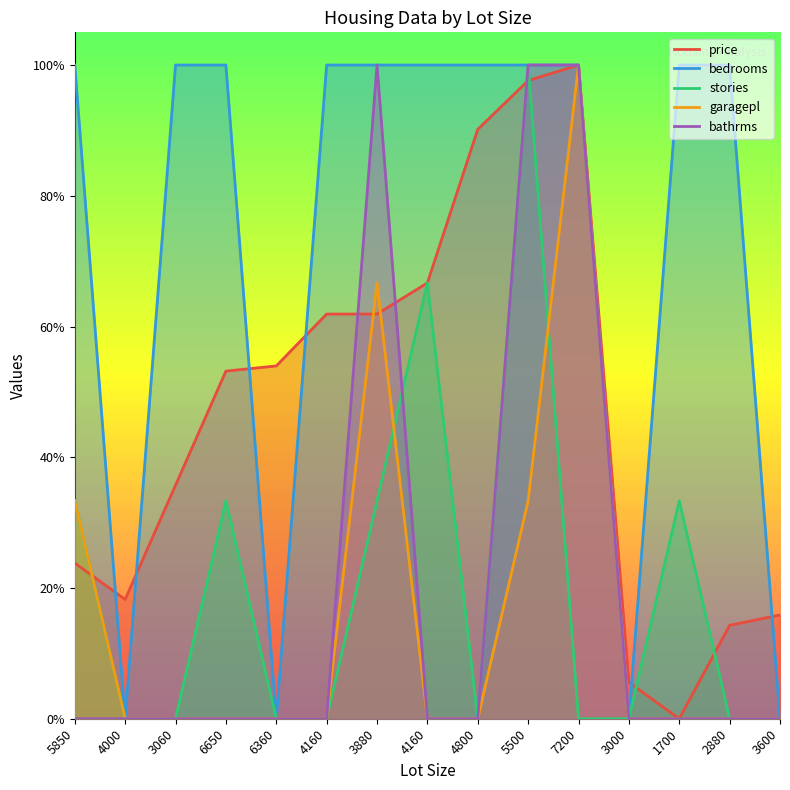

Is the value of bedrooms at 1700 greater than the value of bathrms at 4160?

Yes